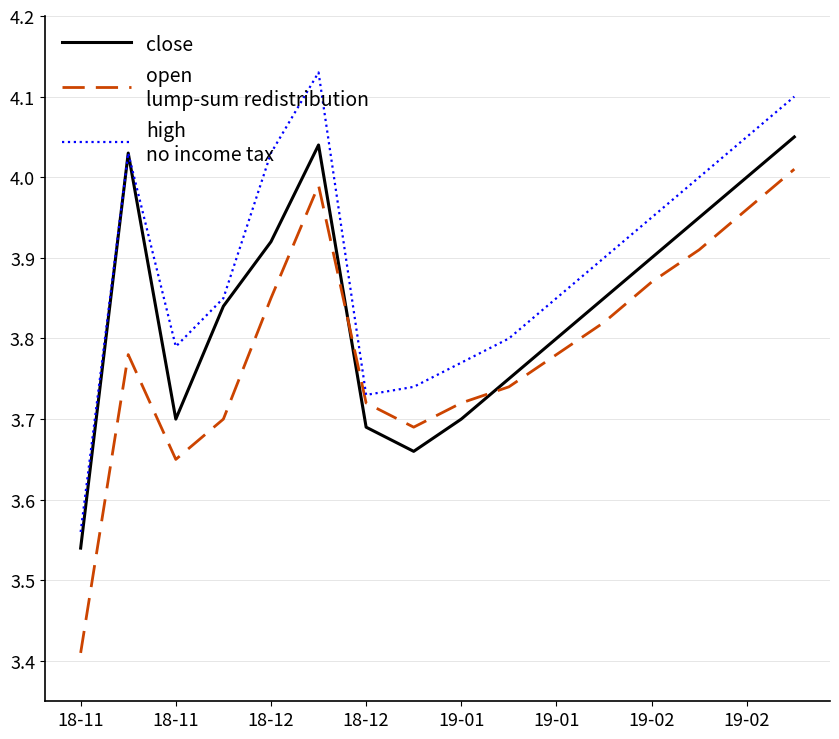

Reading right to left, extract all data points from this chart.

close: 4.0	4.0	4.0	3.9	3.9	3.8	3.8	3.7	3.7	3.7	4.0	3.9	3.8	3.7	4.0	3.5
open
lump-sum redistribution: 4.0	4.0	3.9	3.9	3.8	3.8	3.7	3.7	3.7	3.7	4.0	3.9	3.7	3.6	3.8	3.4
high
no income tax: 4.1	4.0	4.0	4.0	3.9	3.9	3.8	3.8	3.7	3.7	4.1	4.0	3.9	3.8	4.0	3.6